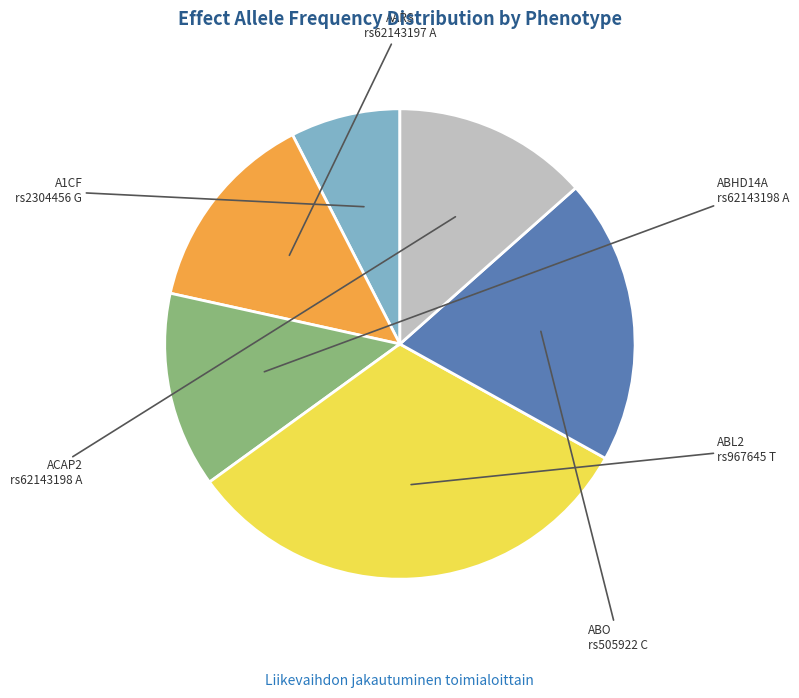

Is there any slice that represents more than half of the pie?

No